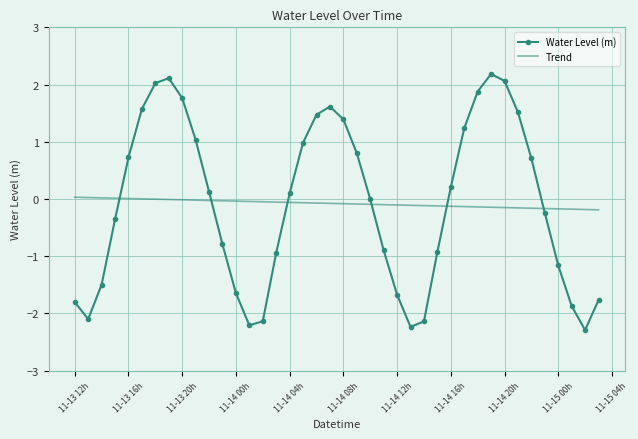

How many intersections are there between Trend and Water Level (m)?

6